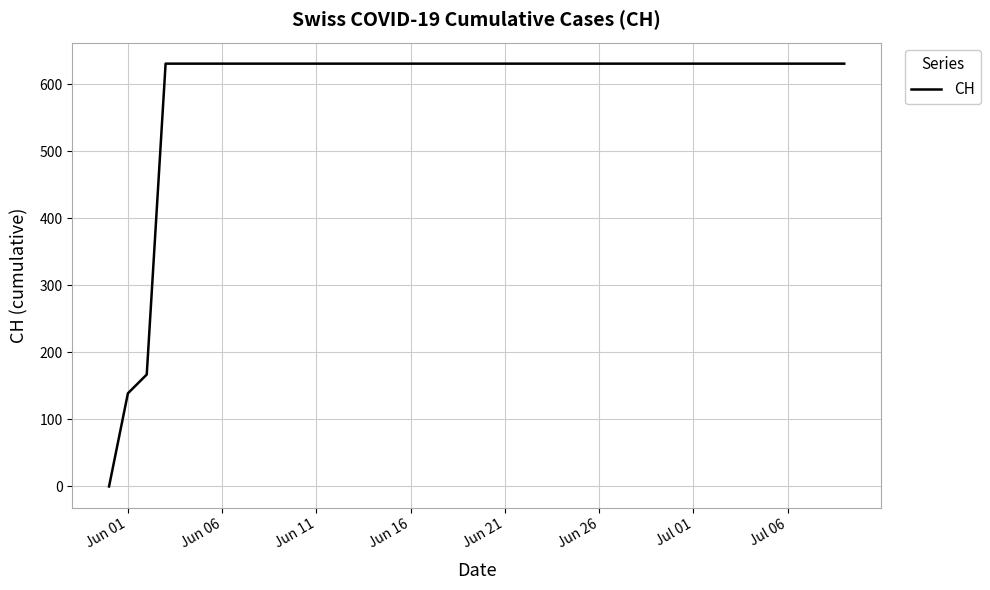

What is the greatest value displayed?

631